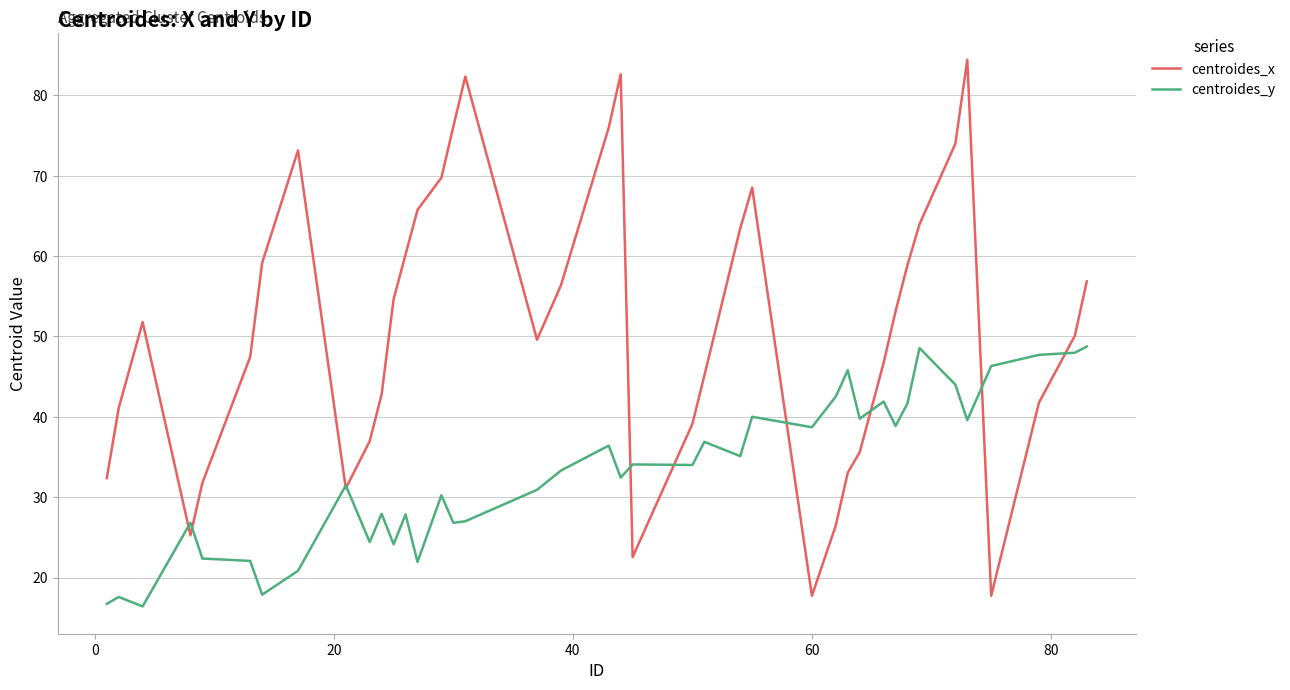

Does the chart have visible grid lines?

Yes